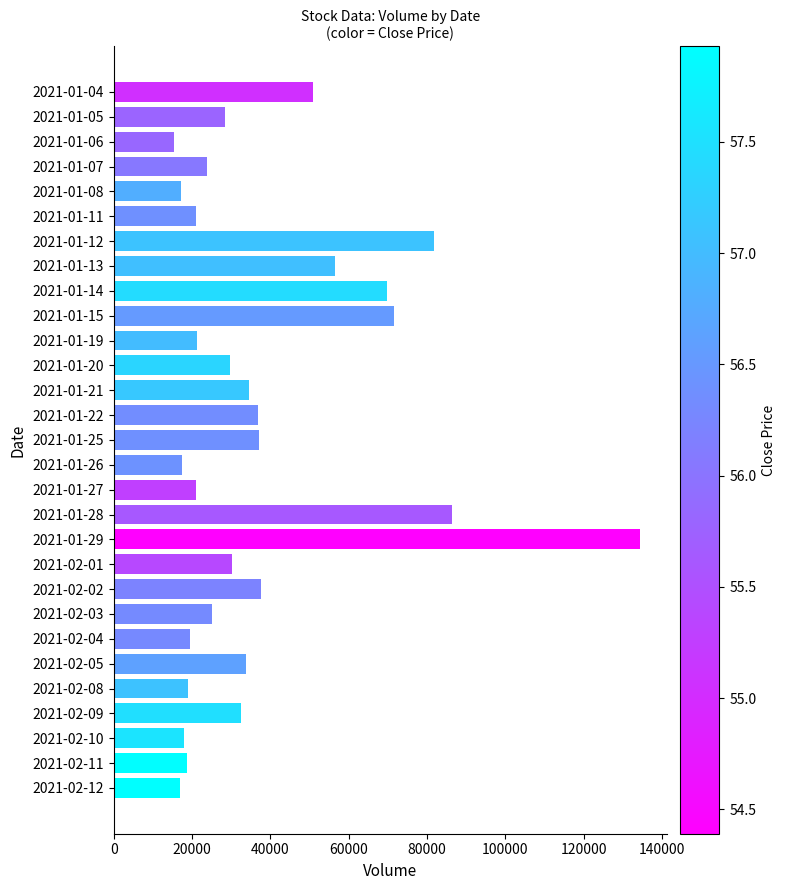

What is the difference between the second highest and minimum values?

71000